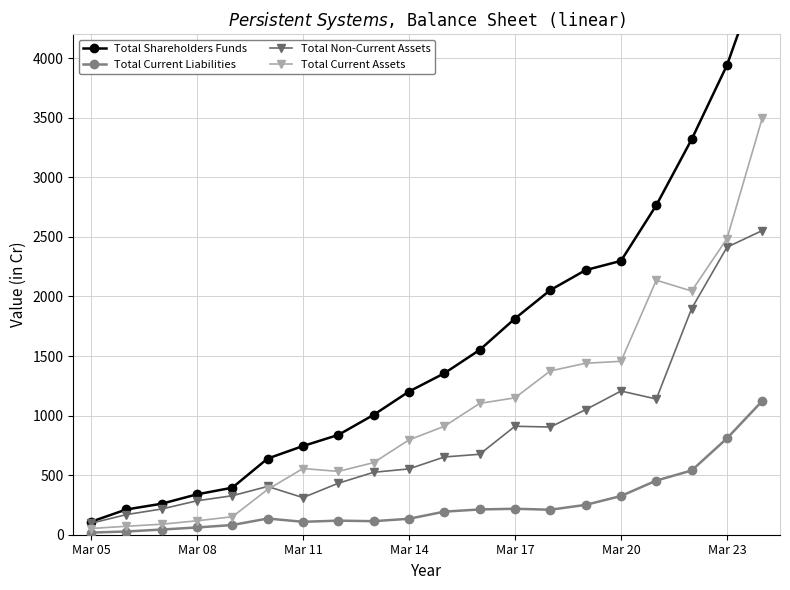

What are all the series names shown in the legend?

Total Shareholders Funds, Total Current Liabilities, Total Non-Current Assets, Total Current Assets